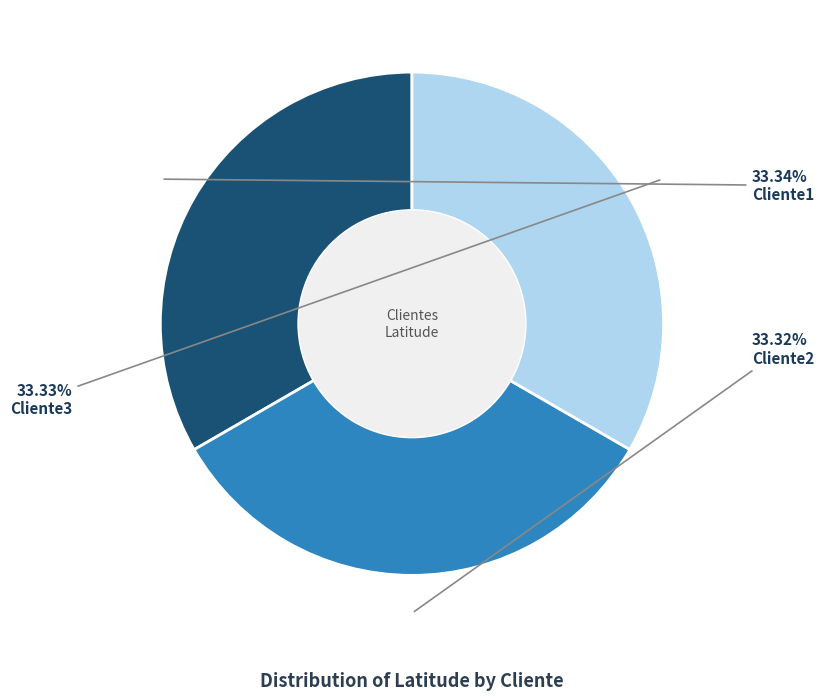

To the nearest percent, what percentage of the pie is Cliente3?

33%